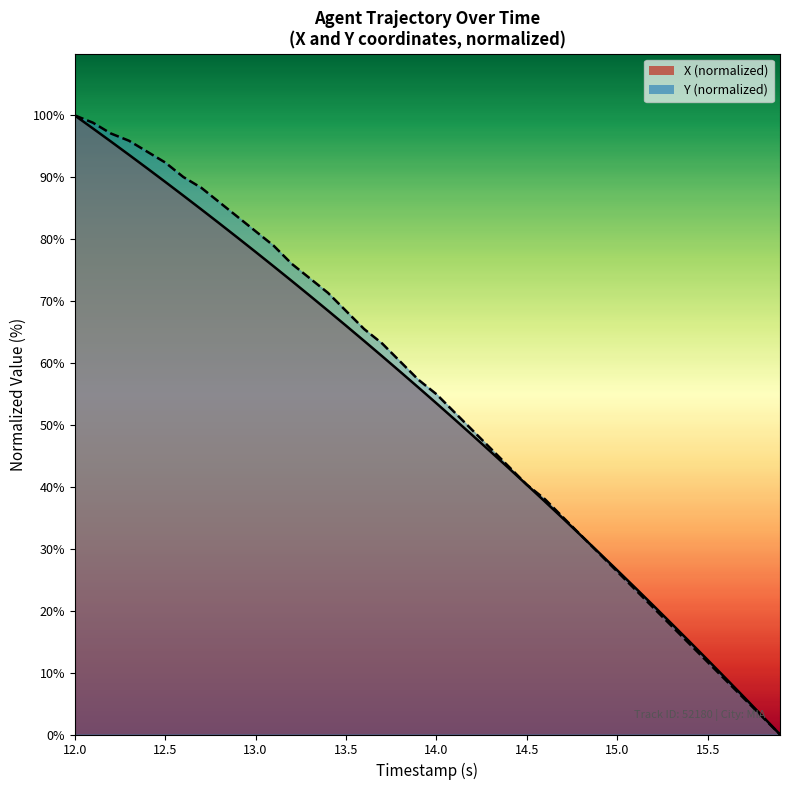

Which series ends up on top after the final intersection of Y and X?

X